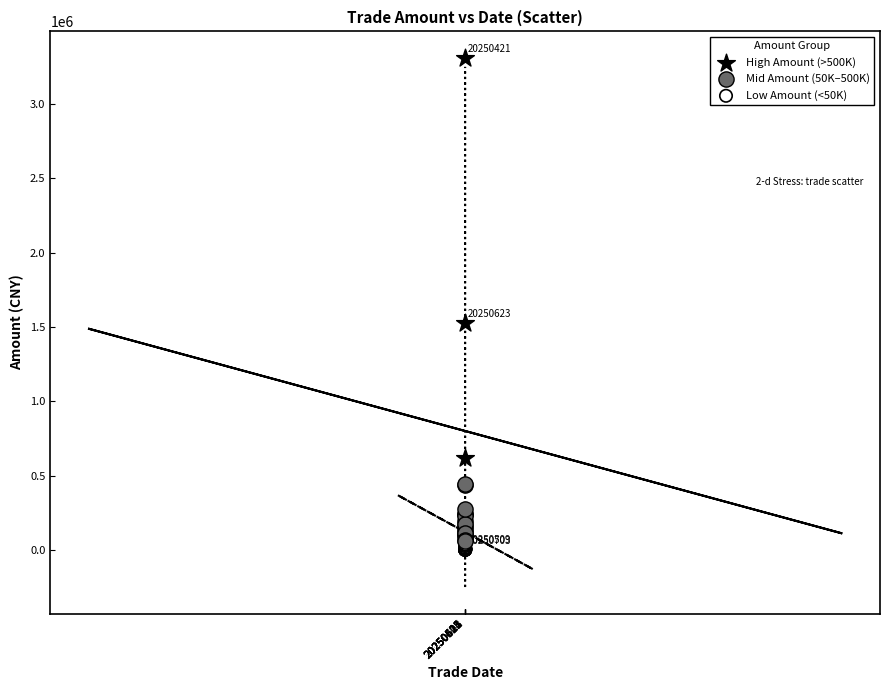

Which series contains the highest Y value?

High Amount (>500K)